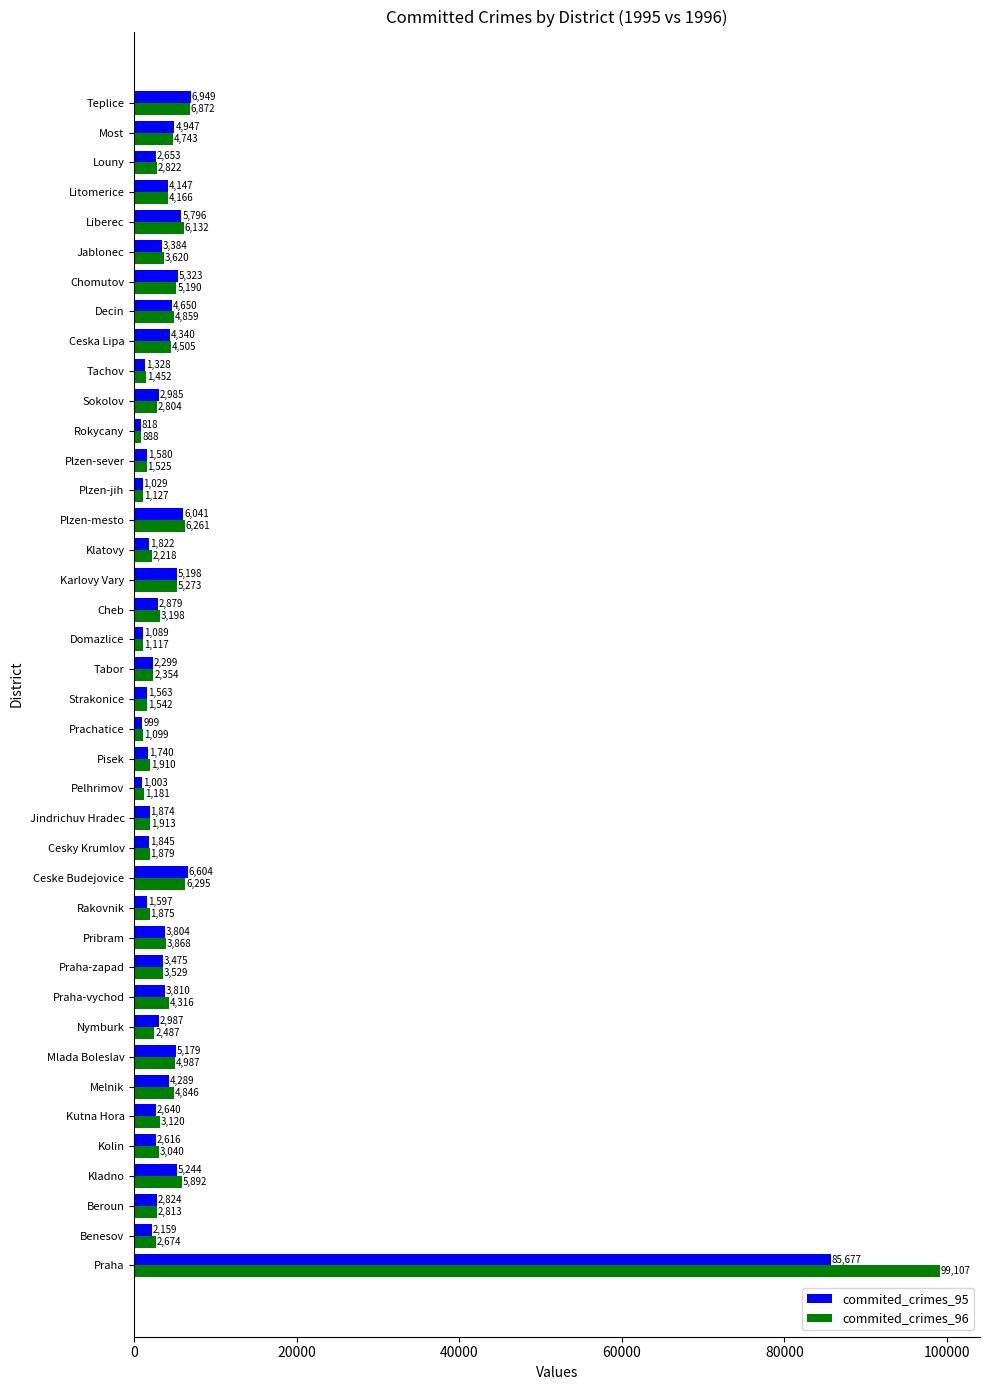

True or false: commited_crimes_95 has a value of 4947 at Most.

True